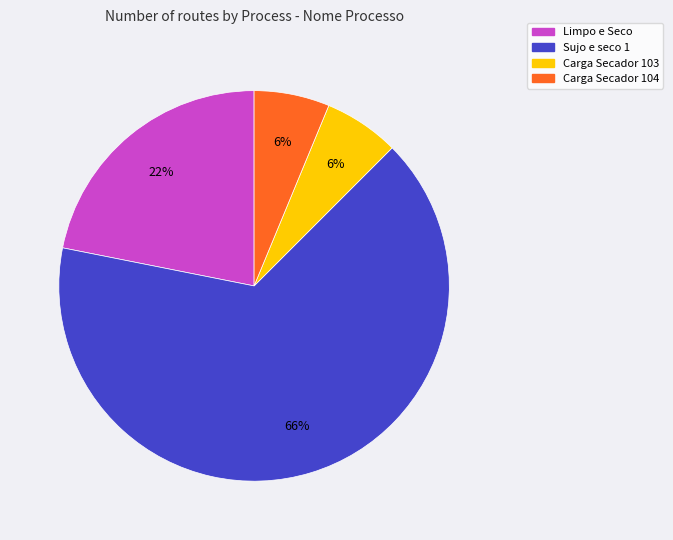

Combined, do Sujo e seco 1 and Carga Secador 103 account for over 50%?

Yes